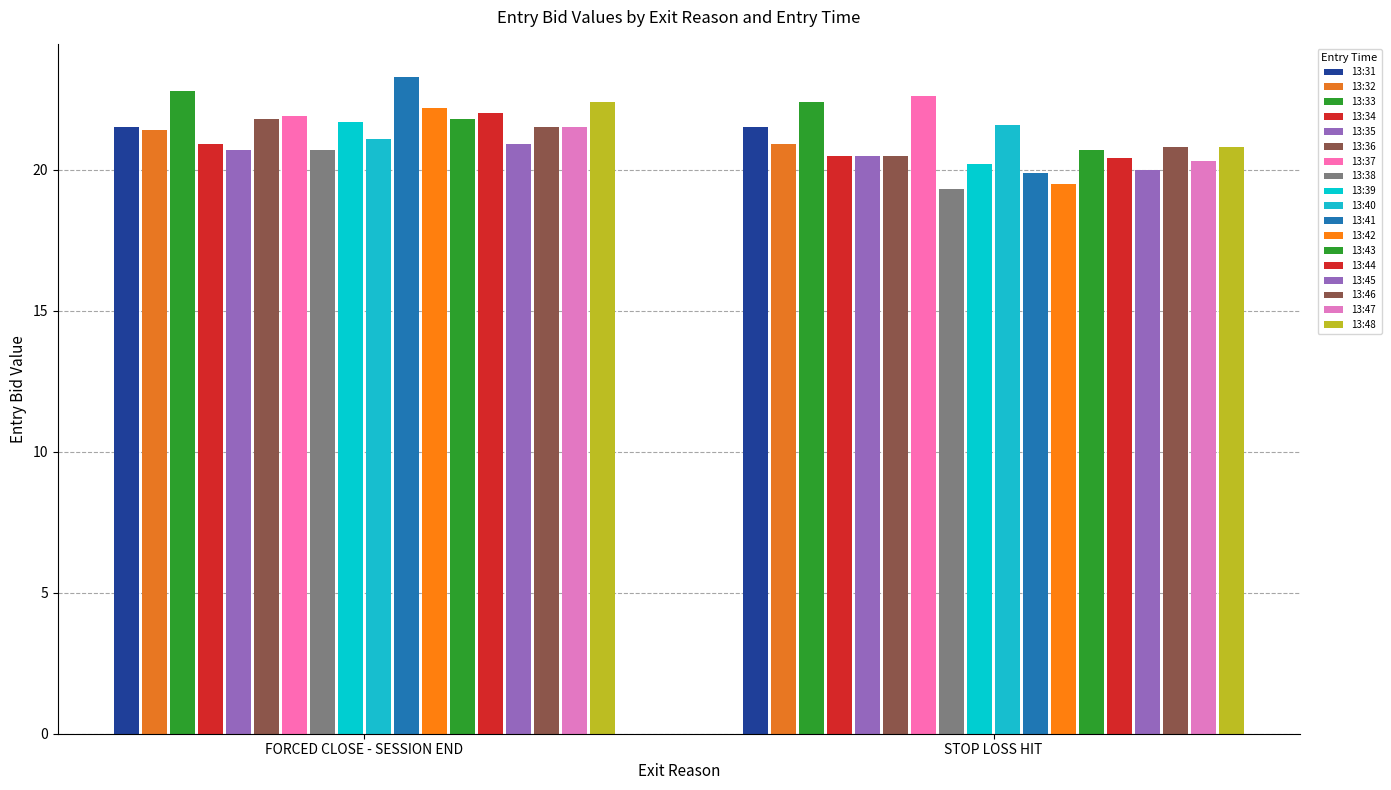

Which category has the lowest value in the STOP LOSS HIT series?

13:38